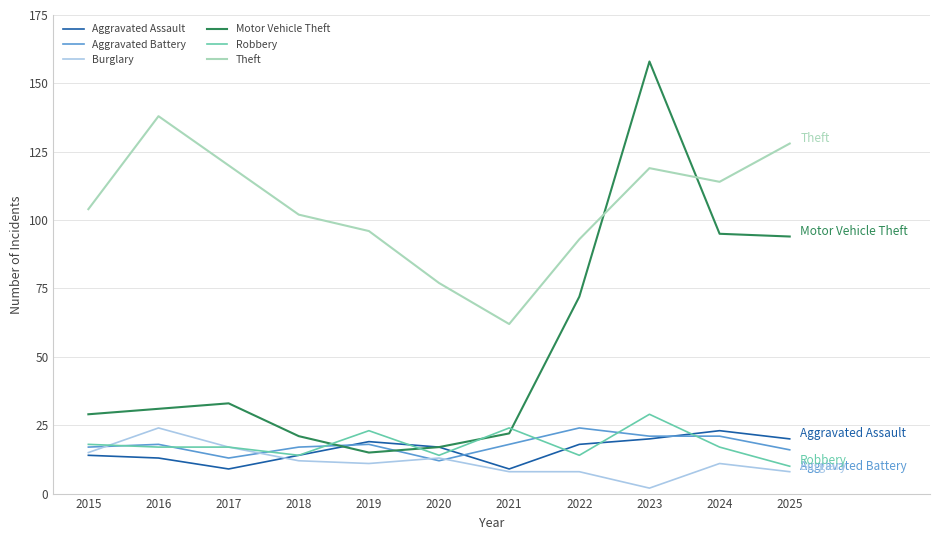

At which label does Robbery reach its peak?

2023